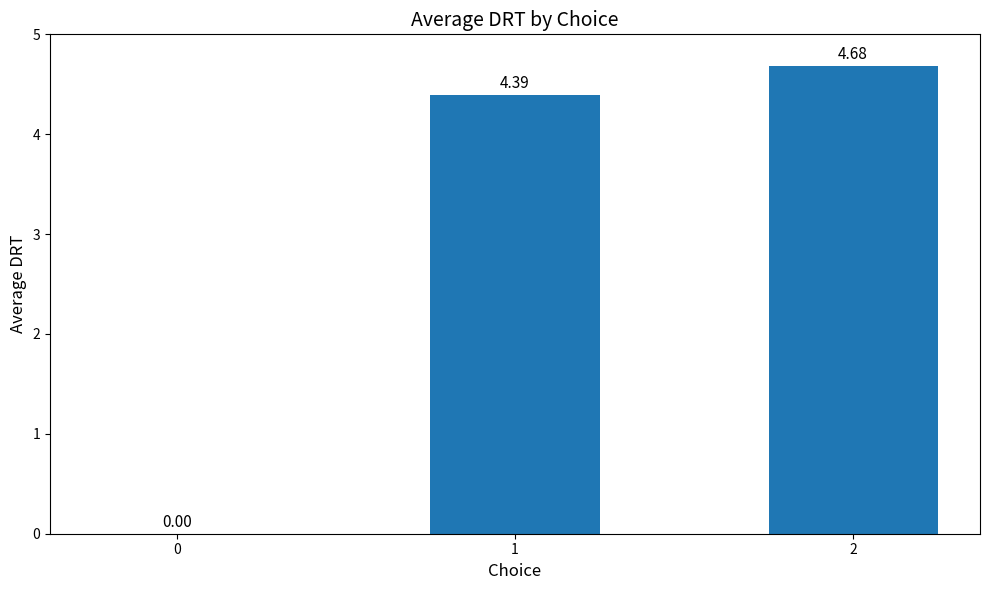

True or false: the data shows 6.4 at 1.

False